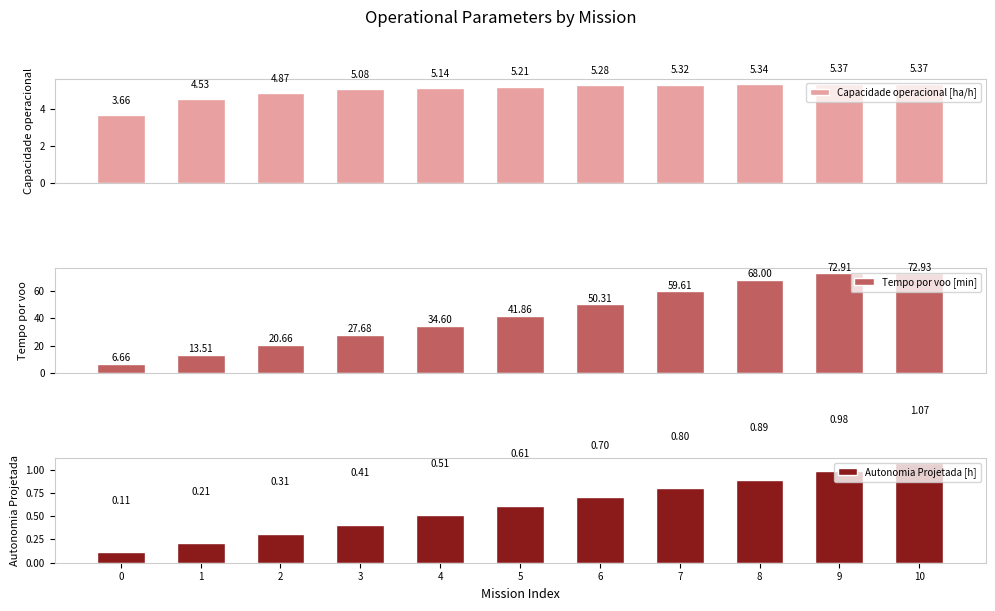

Is it true that Capacidade operacional [ha/h] equals 4.9 at 2?

True